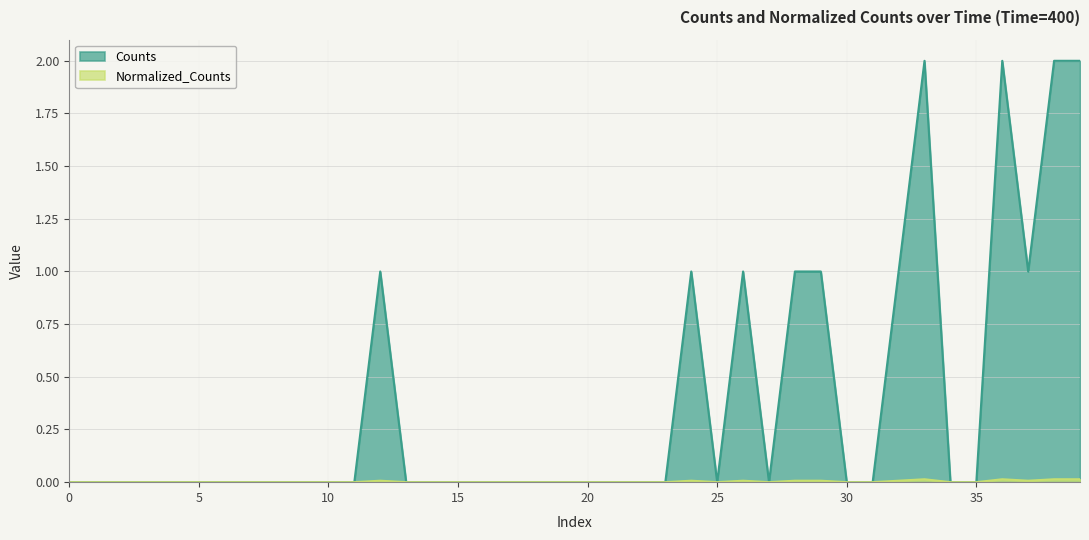

Reading right to left, what are all the values shown in this chart?

Counts: 2.0	2.0	1.0	2.0	0.0	0.0	2.0	1.0	0.0	0.0	1.0	1.0	0.0	1.0	0.0	1.0	0.0	0.0	0.0	0.0	0.0	0.0	0.0	0.0	0.0	0.0	0.0	1.0	0.0	0.0	0.0	0.0	0.0	0.0	0.0	0.0	0.0	0.0	0.0	0.0
Normalized_Counts: 0.0	0.0	0.0	0.0	0.0	0.0	0.0	0.0	0.0	0.0	0.0	0.0	0.0	0.0	0.0	0.0	0.0	0.0	0.0	0.0	0.0	0.0	0.0	0.0	0.0	0.0	0.0	0.0	0.0	0.0	0.0	0.0	0.0	0.0	0.0	0.0	0.0	0.0	0.0	0.0